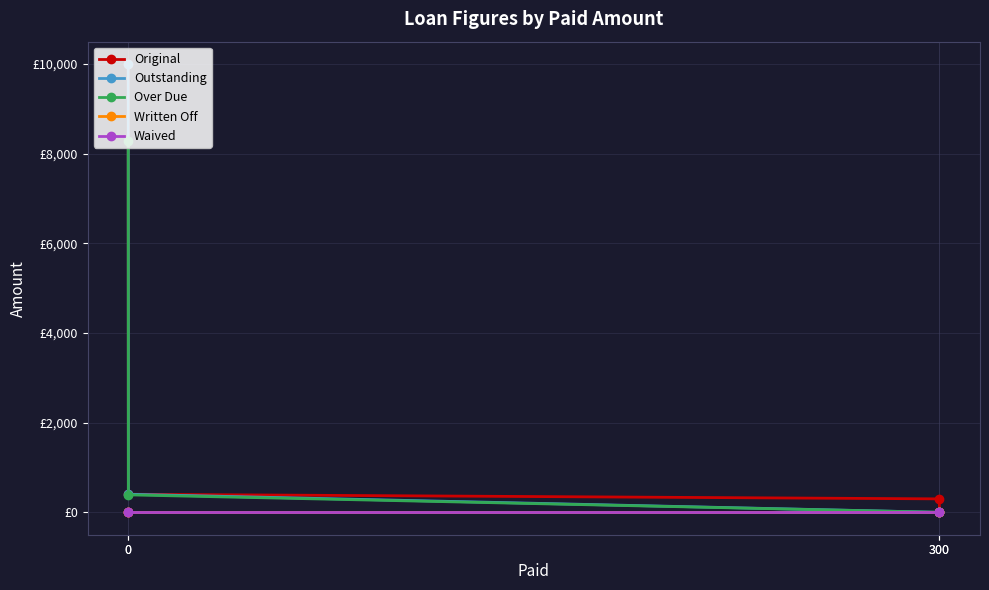

True or false: Outstanding has more than 2 points higher than both neighbors.

False